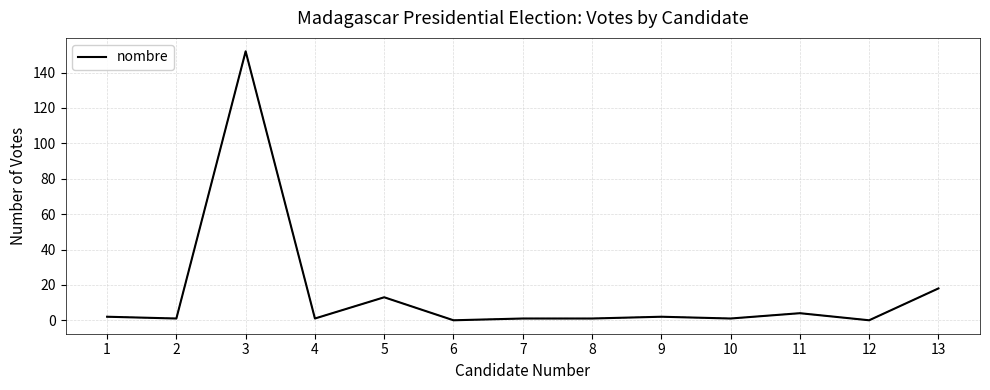

True or false: the data shows 0 at 6.

True